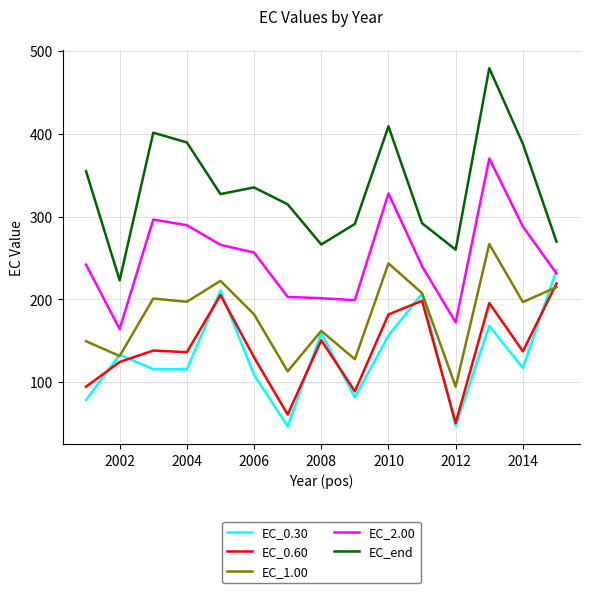

What is the greatest value displayed?

479.2